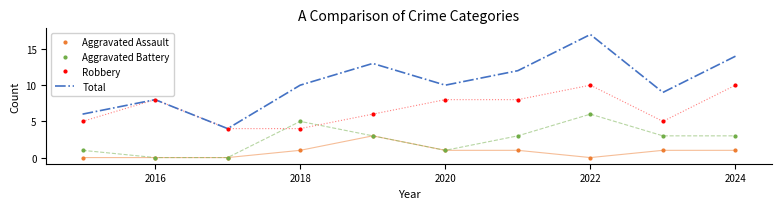

True or false: Total and Aggravated Battery intersect in this chart.

False